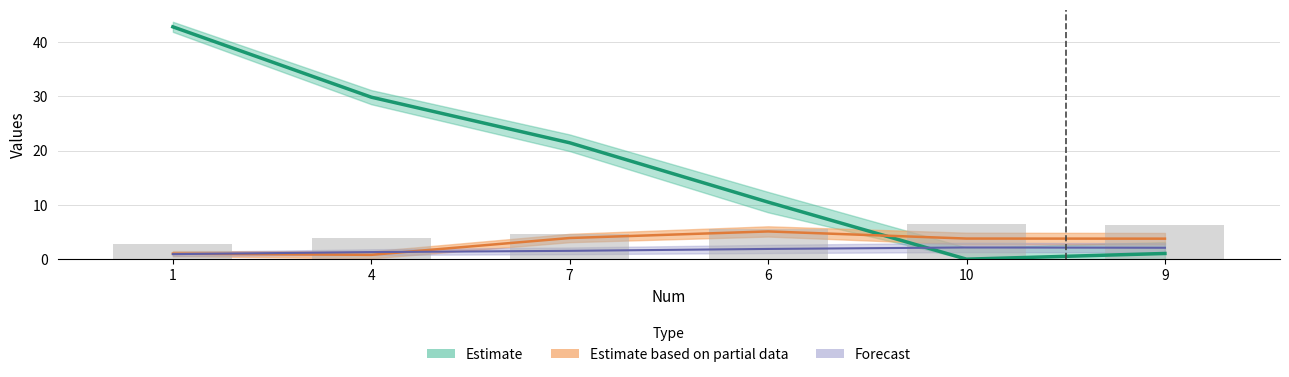

What is the difference between the maximum and minimum values in the Mean_neg series?

42.8